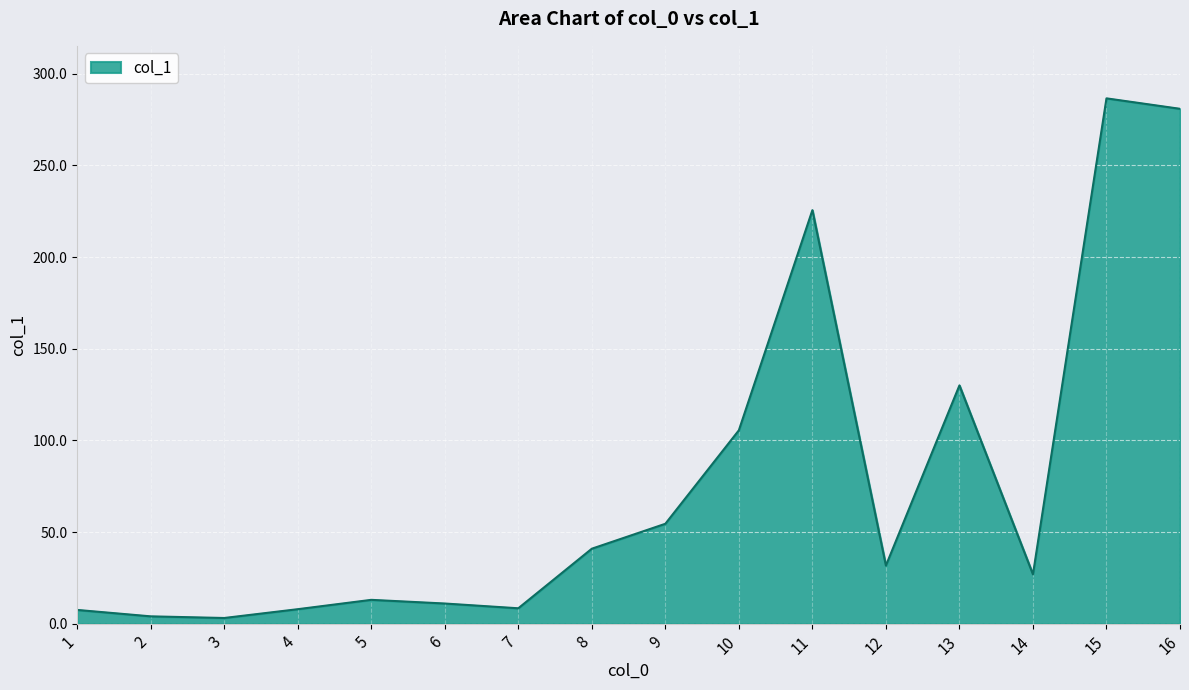

Count the number of categories in the chart.

16